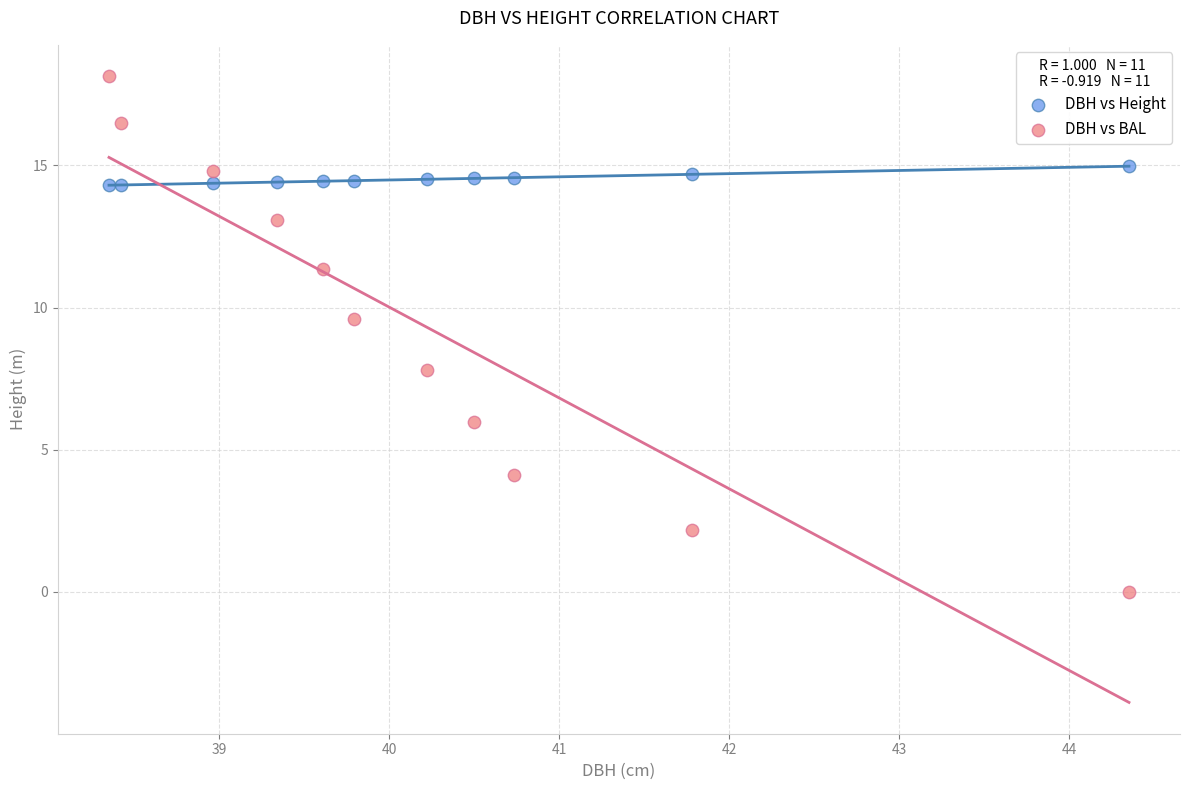

What are all the series names shown in the legend?

DBH vs Height, DBH vs BAL